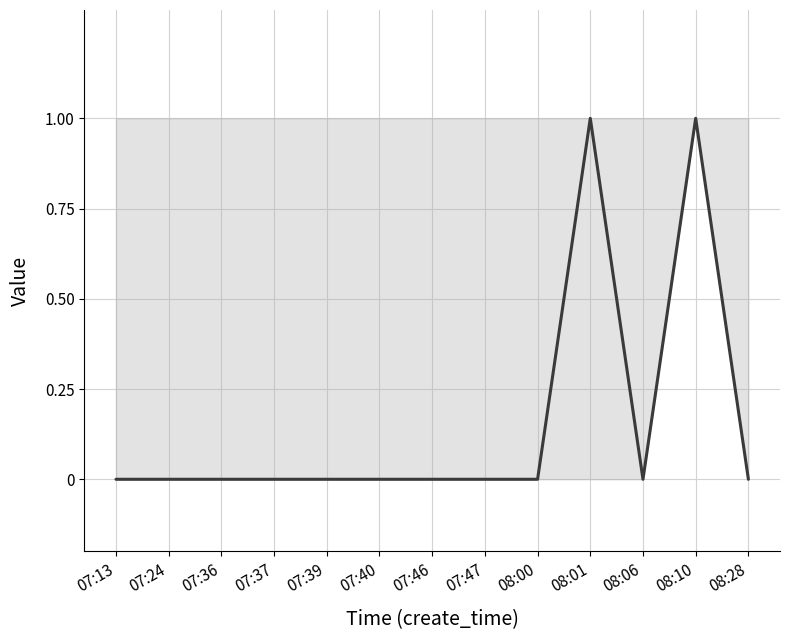

How many values are above zero?

2